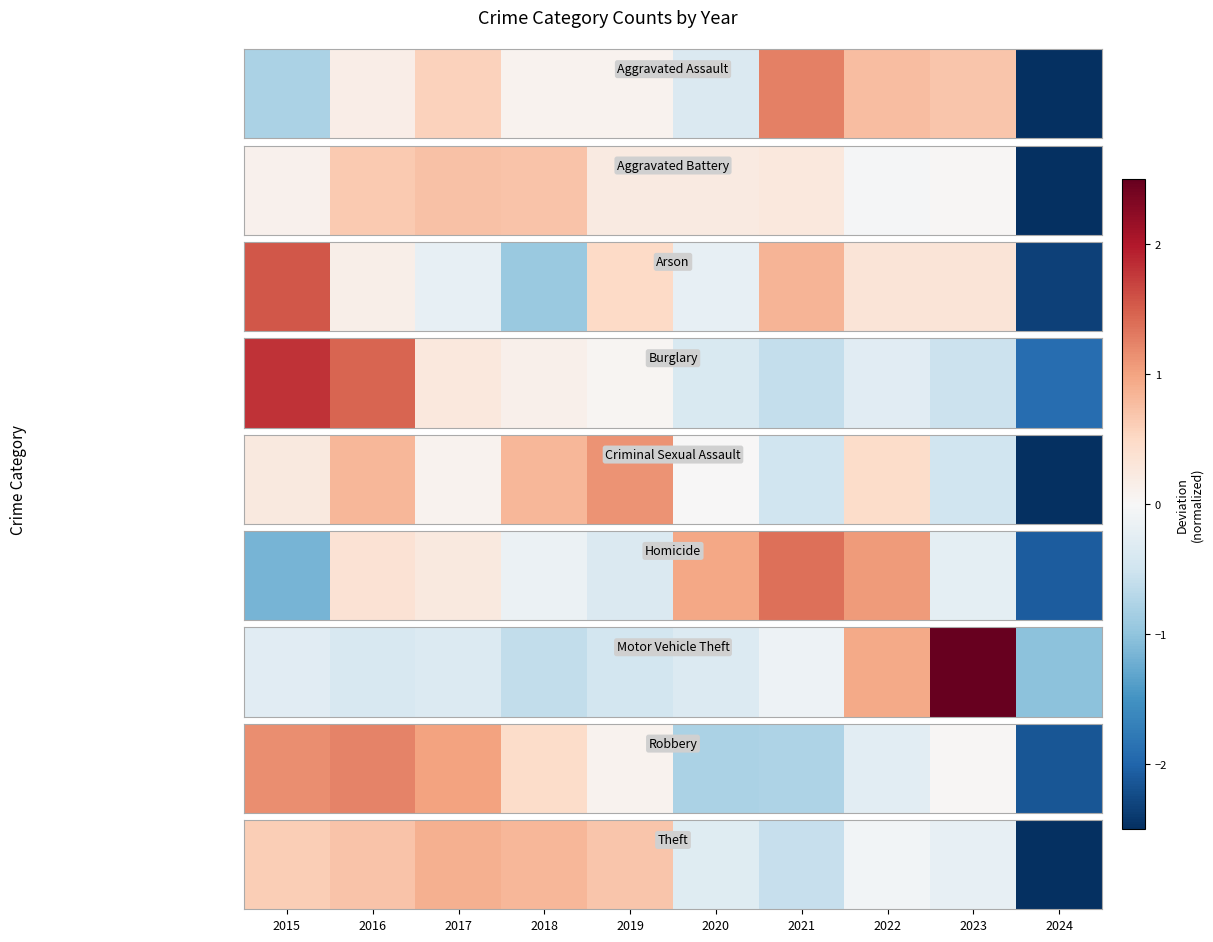

How many values are above zero?

5